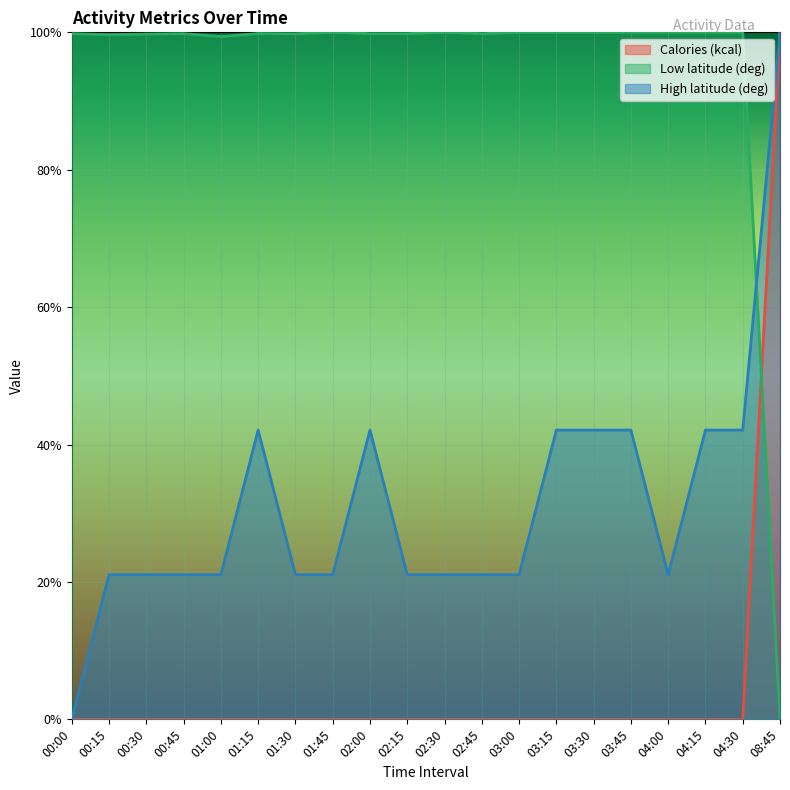

Is the value of Calories (kcal) at 01:15 greater than the value of Low latitude (deg) at 02:45?

No